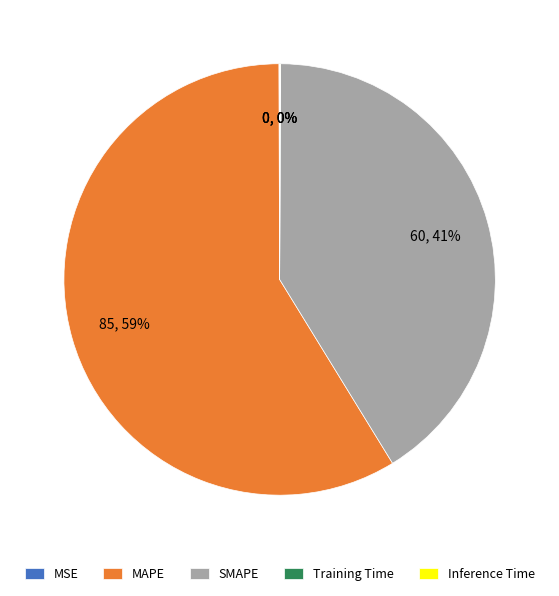

Which category has the biggest portion of the pie?

MAPE